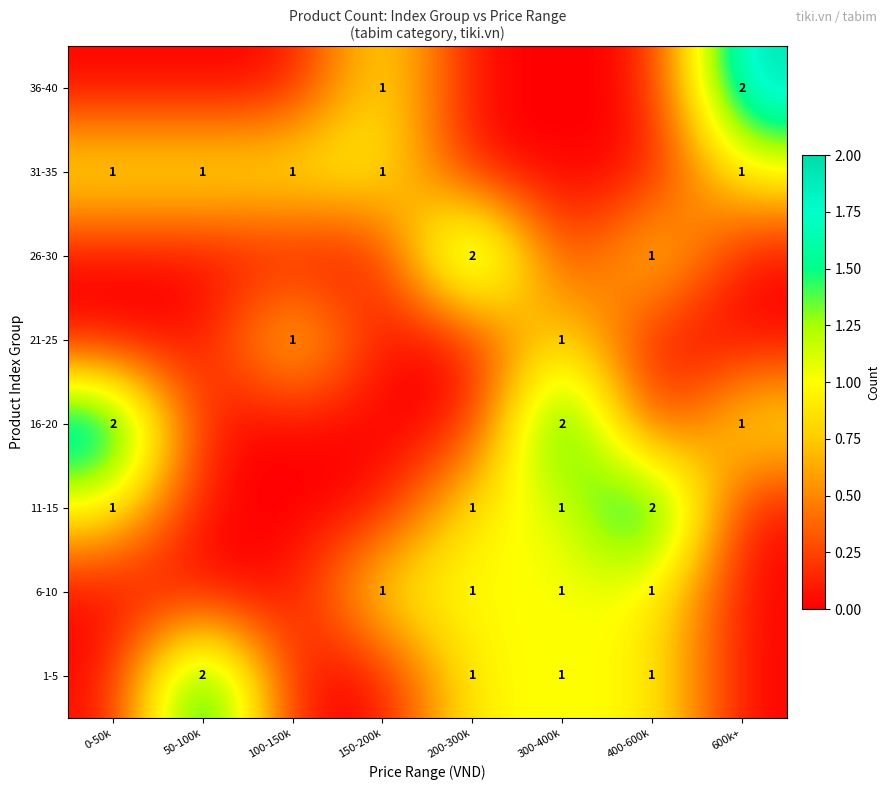

The value of 11-15 at 0-50k is 1. True or false?

True